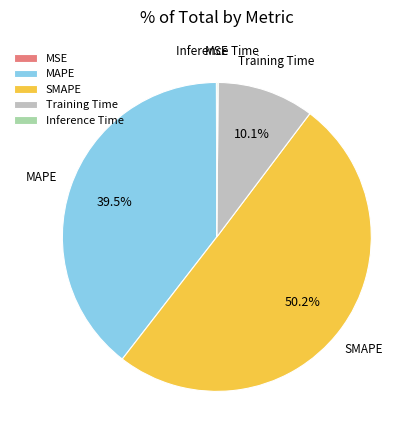

Do MAPE and SMAPE together represent more than half of the pie?

Yes